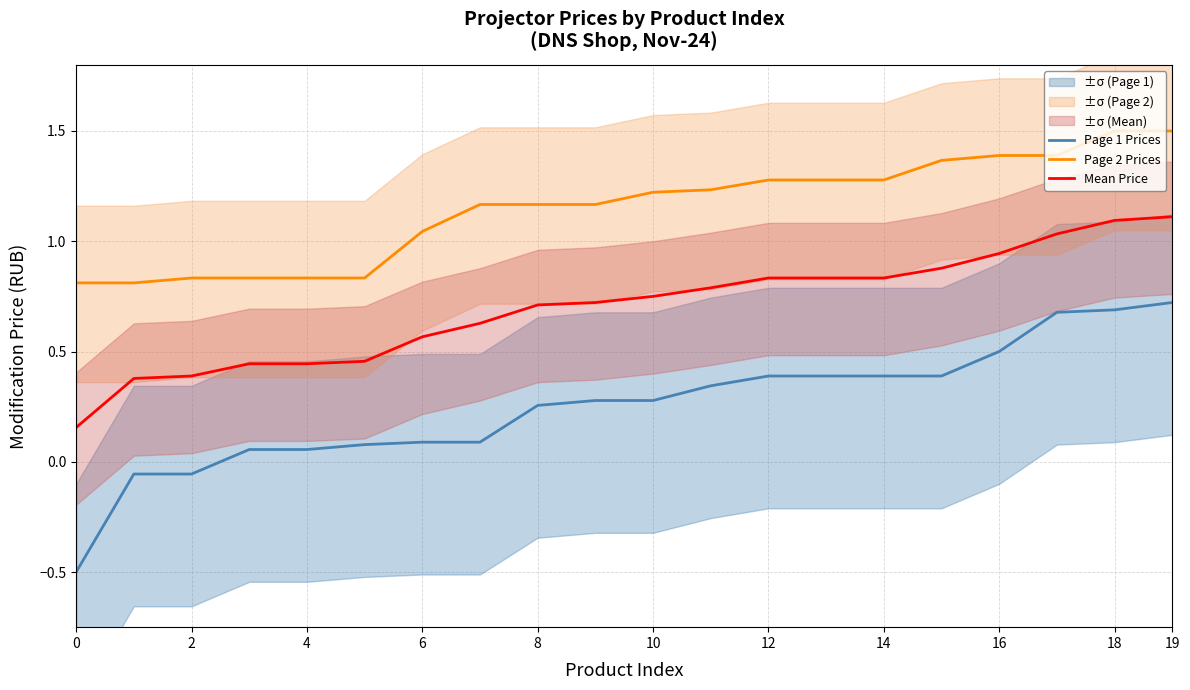

True or false: Page 2 Prices has a value of 2.2 at 13.

False